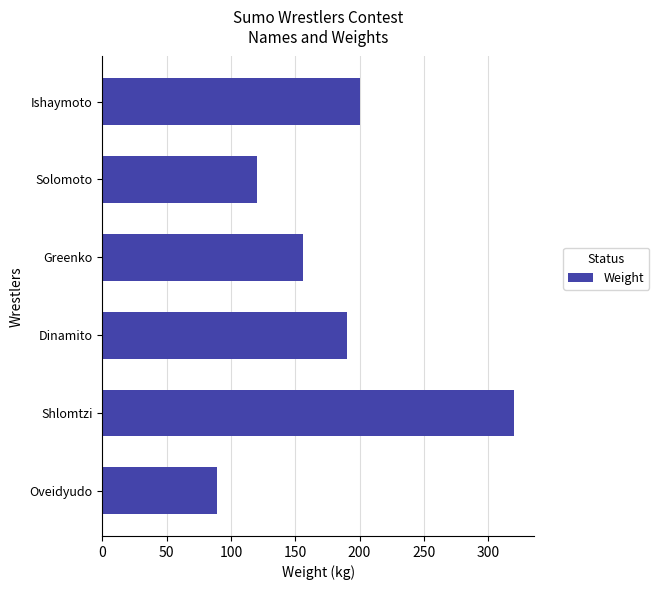

What is the sum of all values?

1075